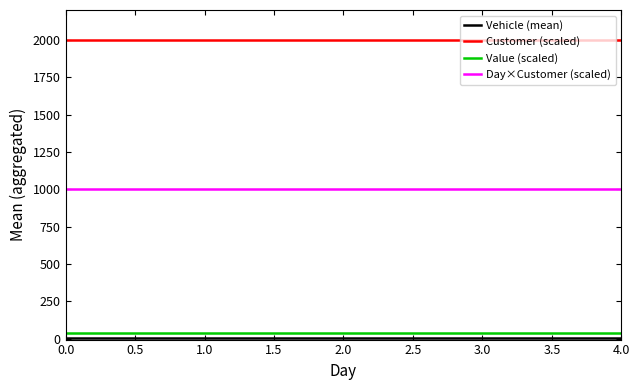

Which series has the largest total across all categories?

Customer (scaled)